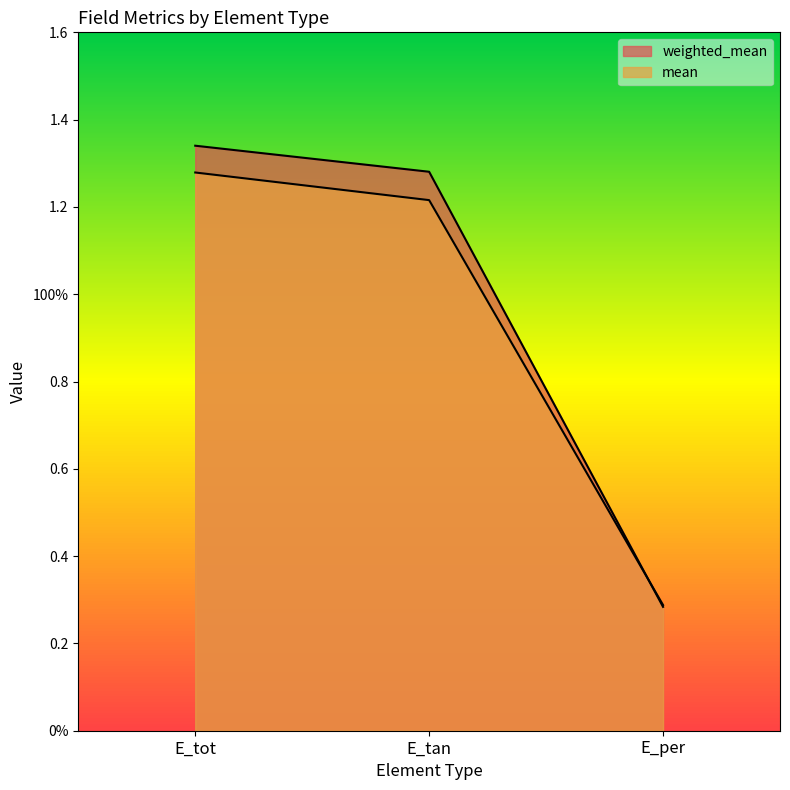

How many values in the weighted_mean series exceed 1?

2